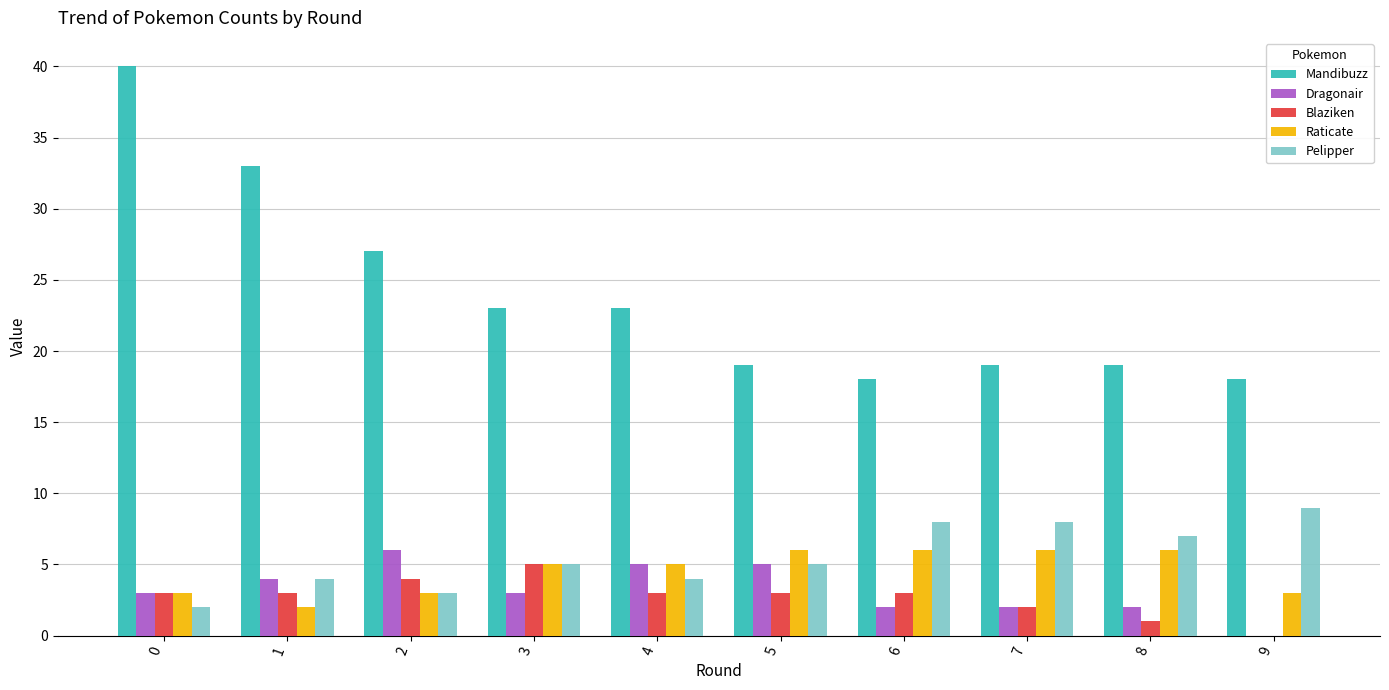

The value of Blaziken at 3 is 7. True or false?

False